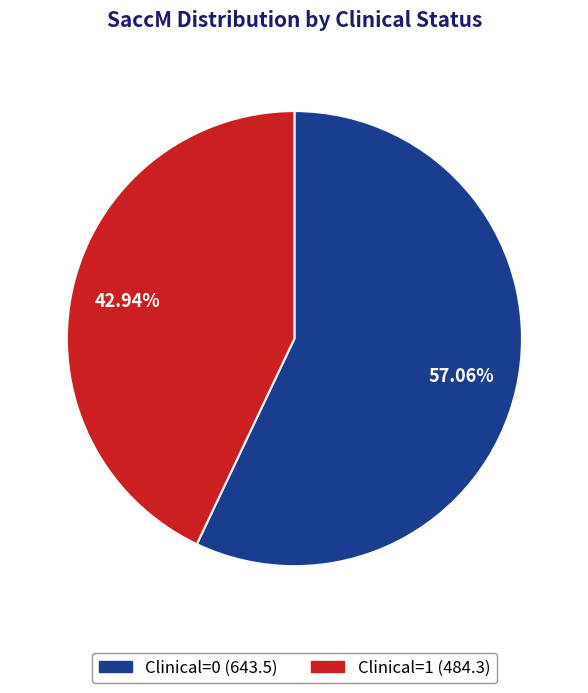

What is the majority slice?

Clinical=0